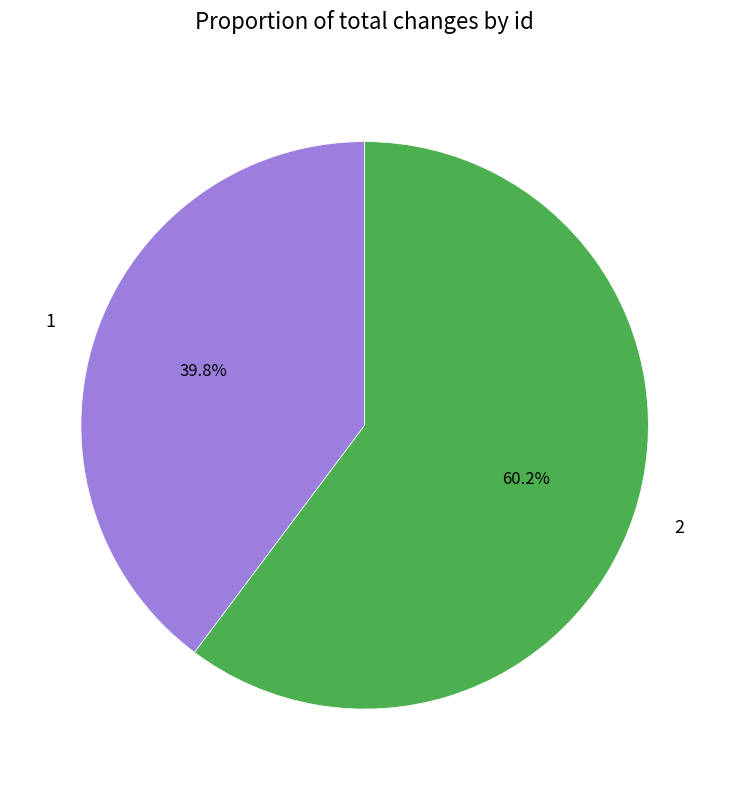

Which category has the biggest portion of the pie?

2